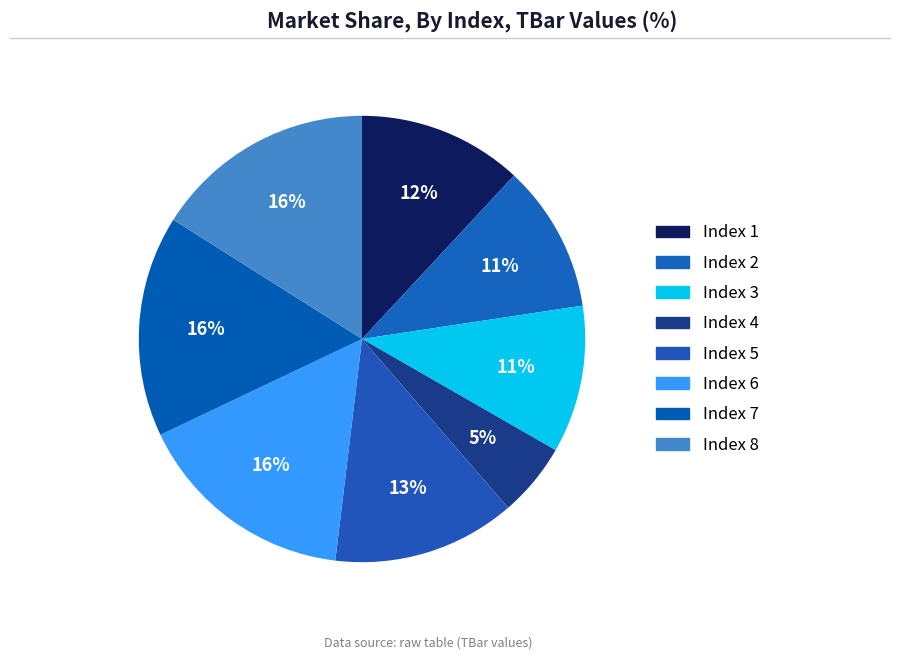

Which slice is the smallest?

Index 4